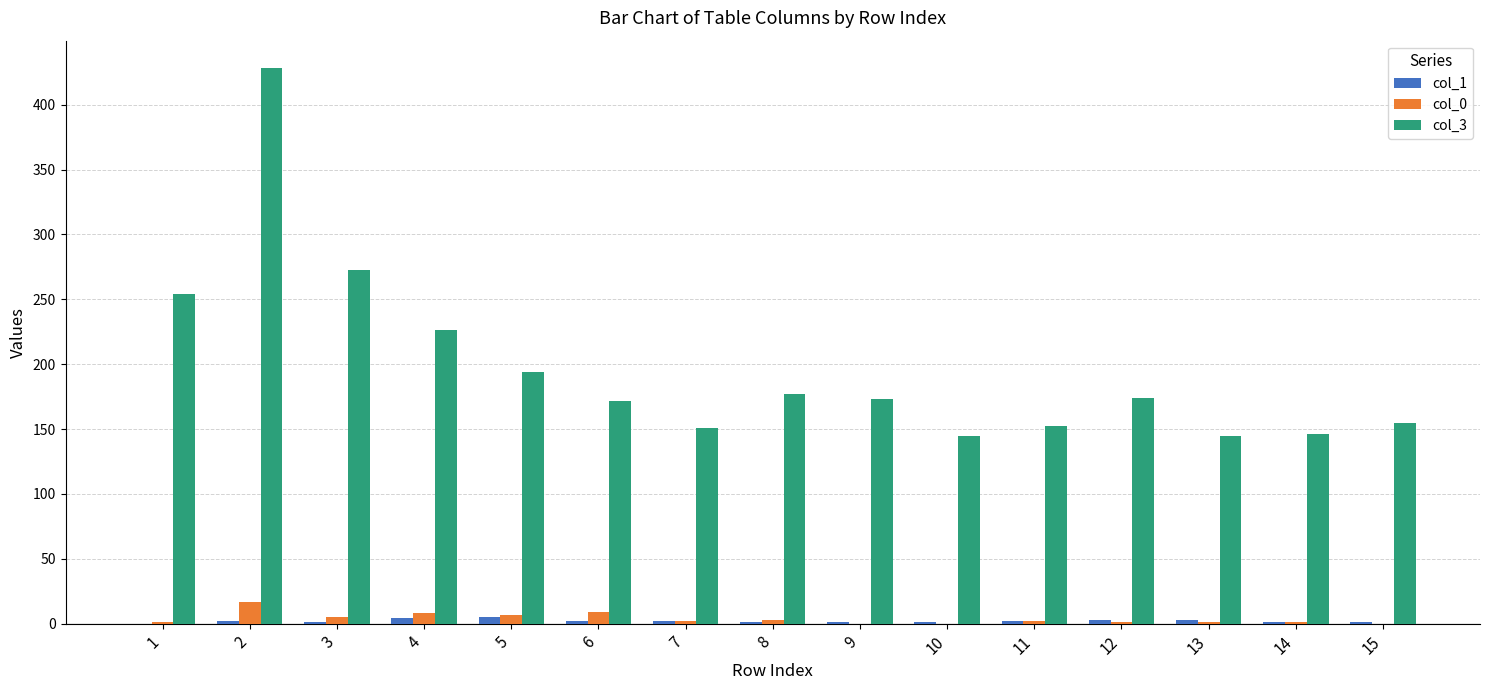

True or false: col_3 has a value of 208 at 10.

False